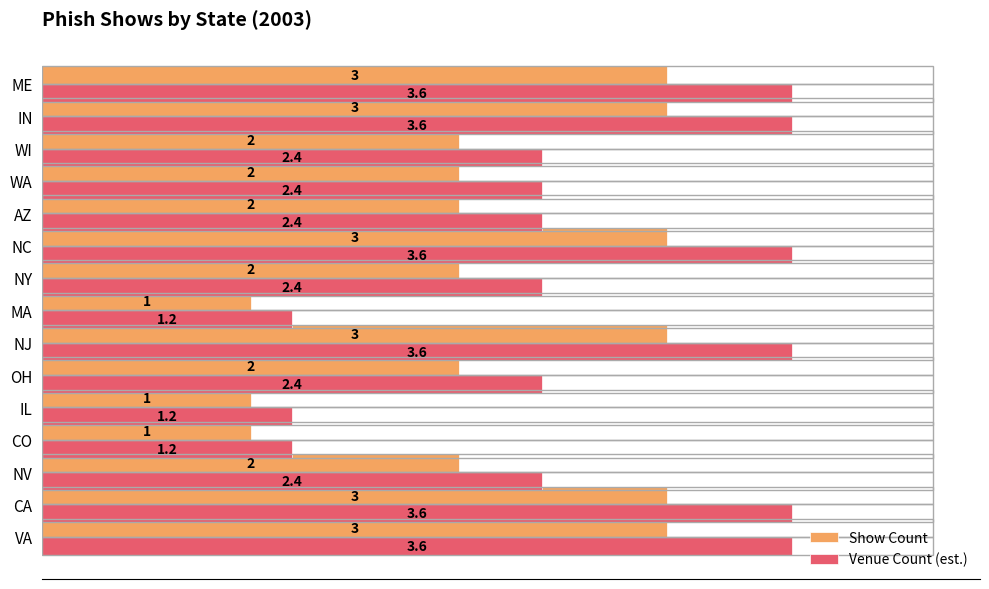

Read the Venue Count (est.) value at IN.

3.6